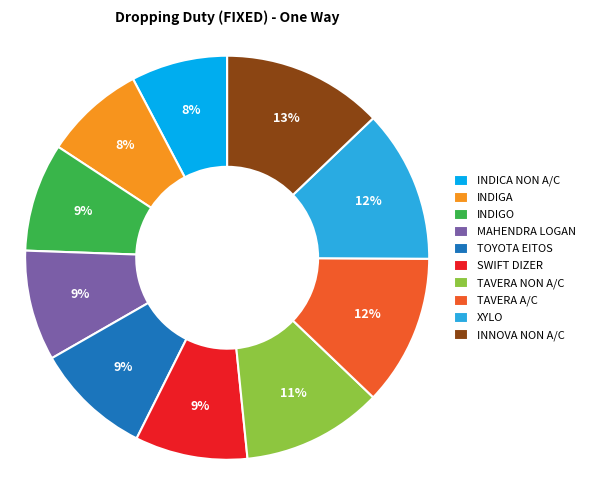

How many segments does this pie chart have?

10